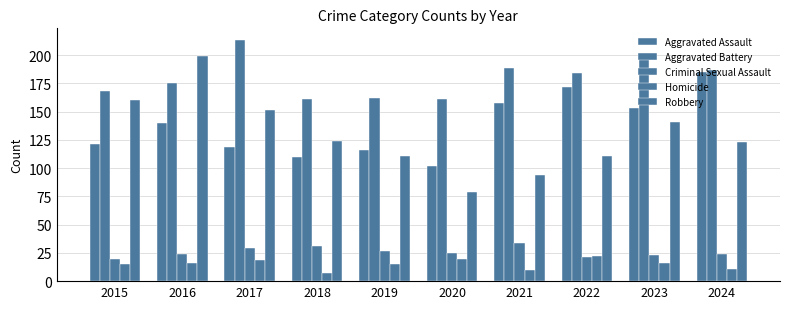

What is the total value across all series at 2019?

431